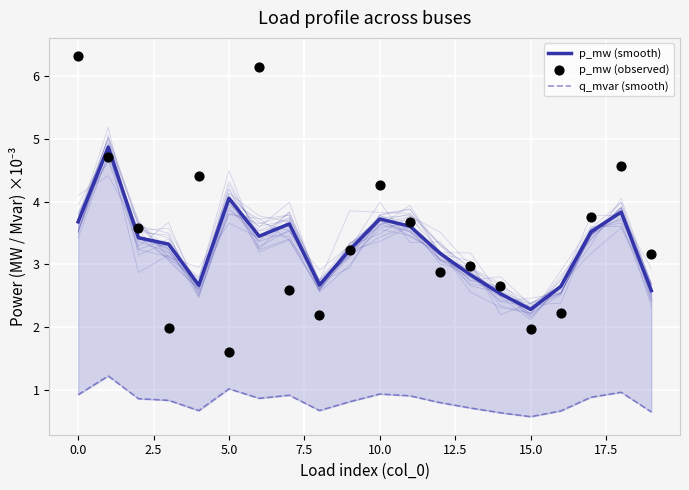

Which series reaches the minimum Y coordinate?

q_mvar (smooth)